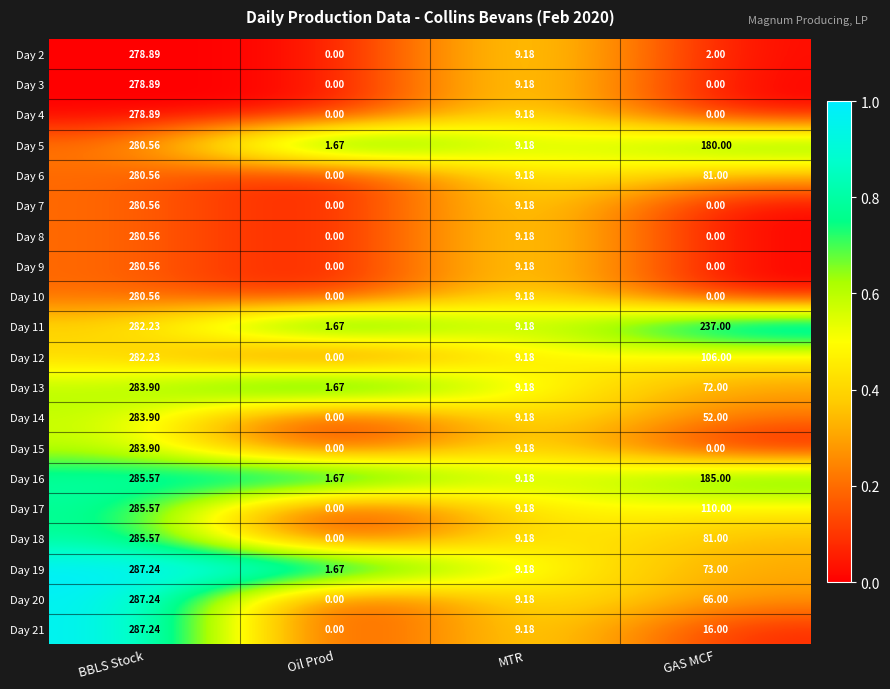

Which category has the highest value in the Day 20 series?

BBLS Stock